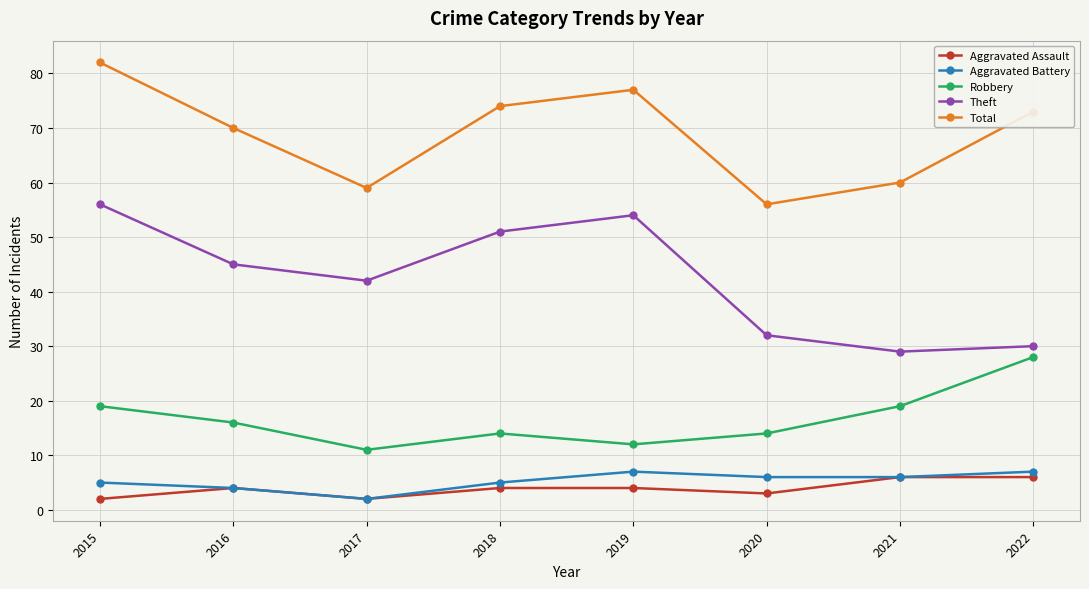

What is the sum of all Theft values?

339